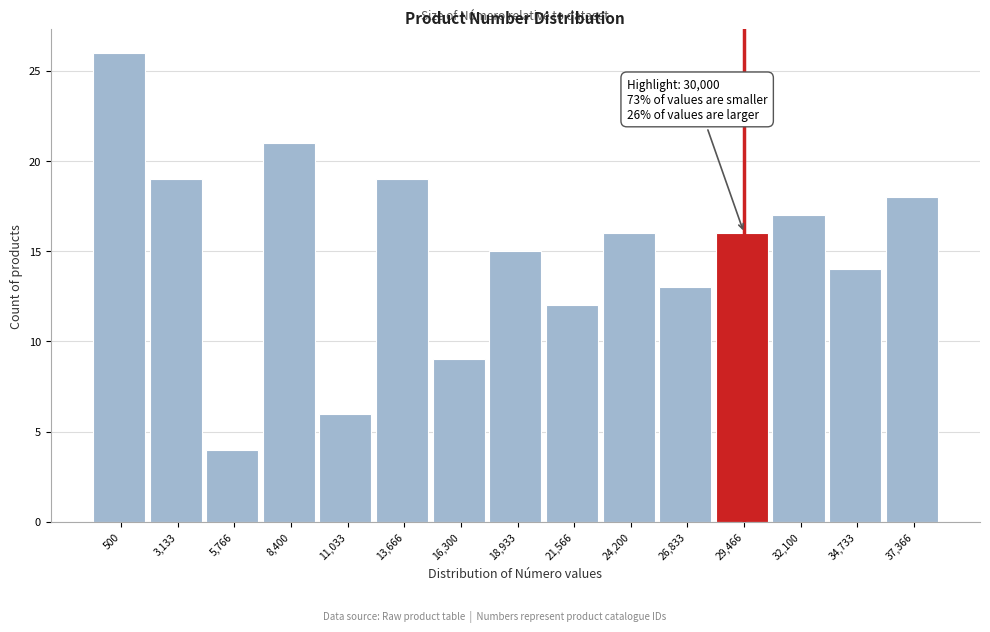

Reading left to right, list all the values displayed in this chart.

500=26	3,133=19	5,766=4	8,400=21	11,033=6	13,666=19	16,300=9	18,933=15	21,566=12	24,200=16	26,833=13	29,466=16	32,100=17	34,733=14	37,366=18